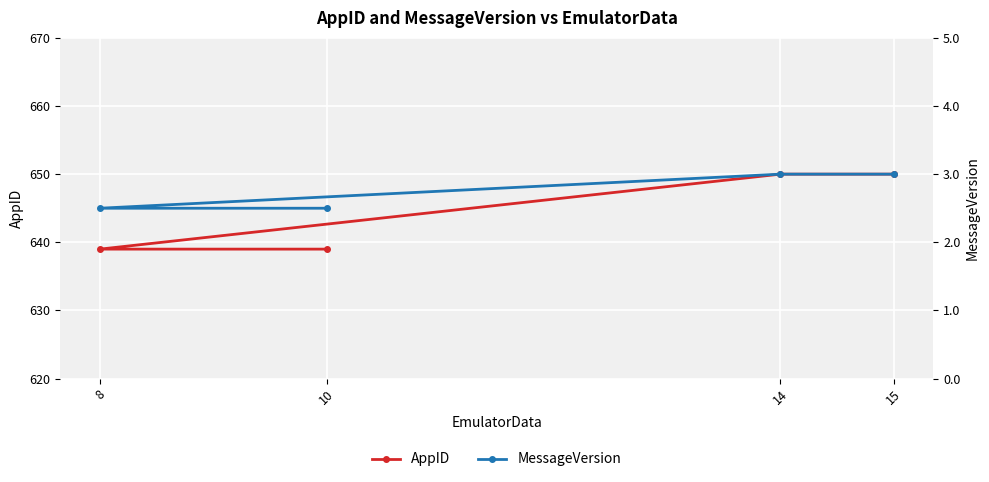

Does the chart display data point markers on the line(s)?

Yes